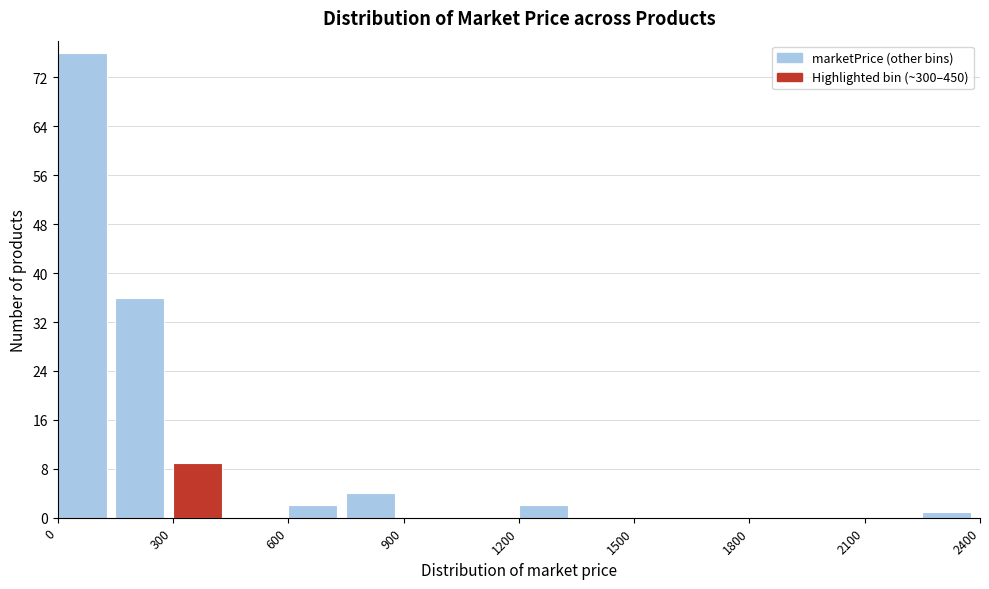

Read against the x-axis, roughly where is the centre of the tallest bar?

50